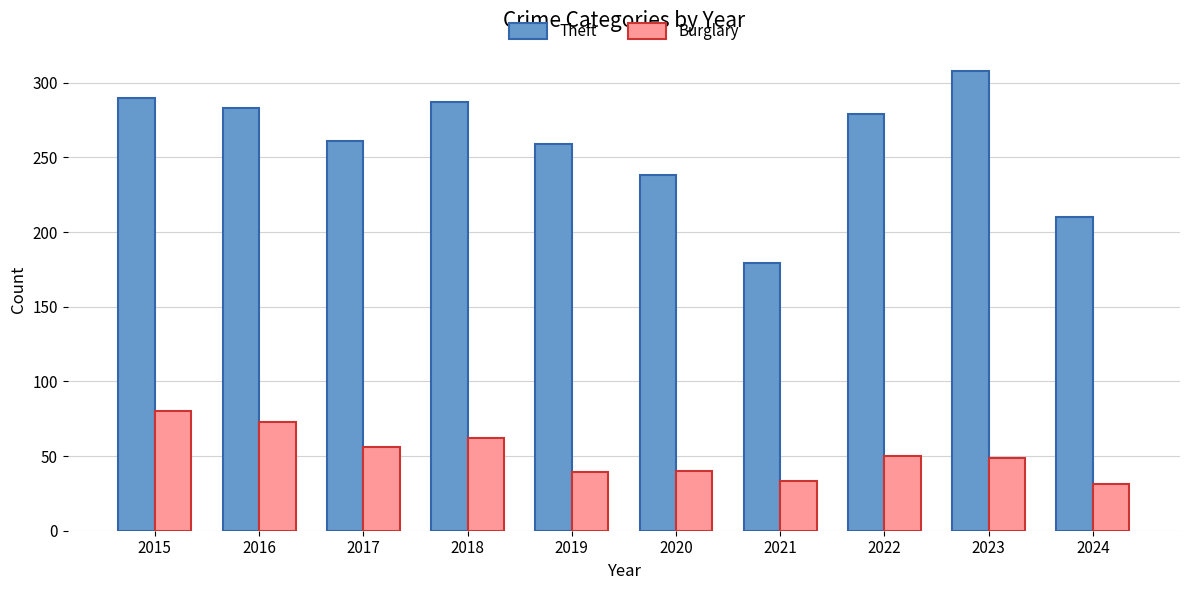

The Theft series shows 259 at 2019. True or false?

True